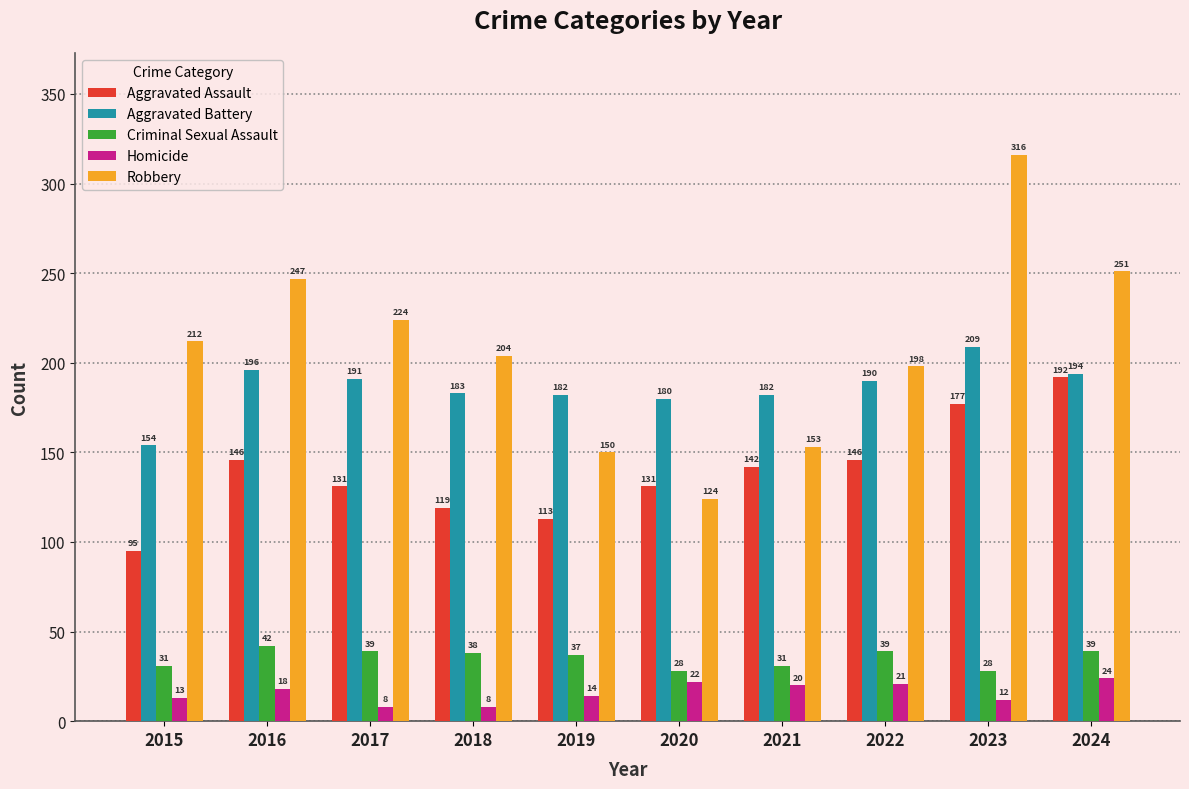

What is the difference between the Criminal Sexual Assault values at 2017 and 2021?

8